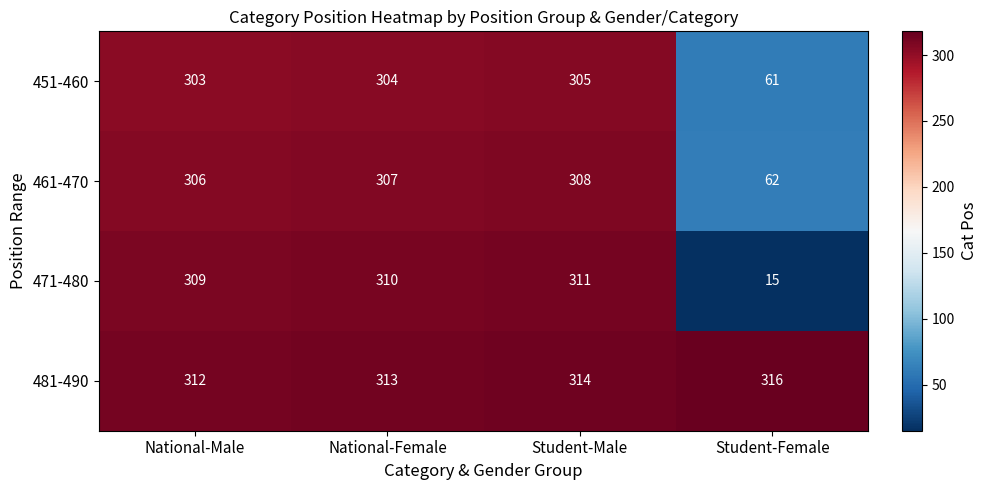

Is it true that 451-460 equals 303 at National-Male?

True